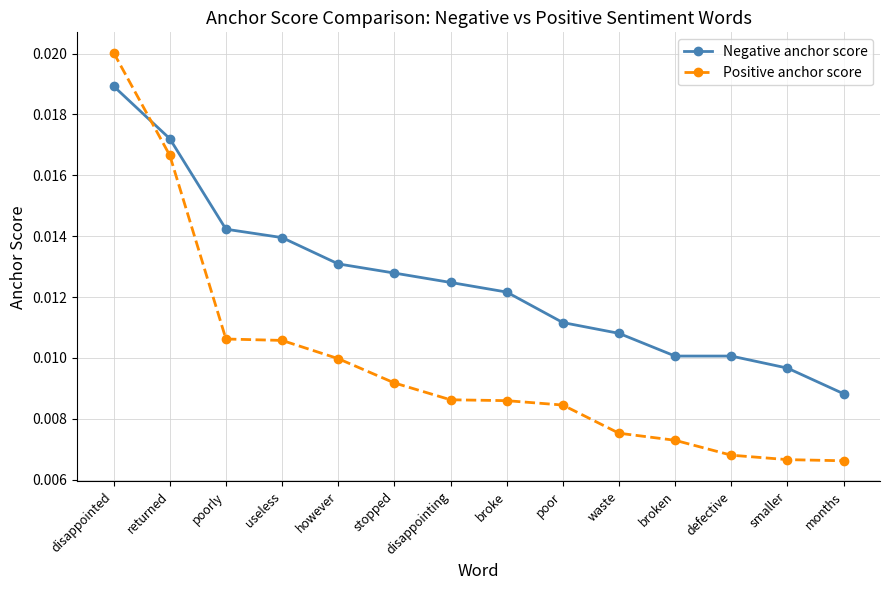

How many intersections are there between Negative anchor score and Positive anchor score?

1